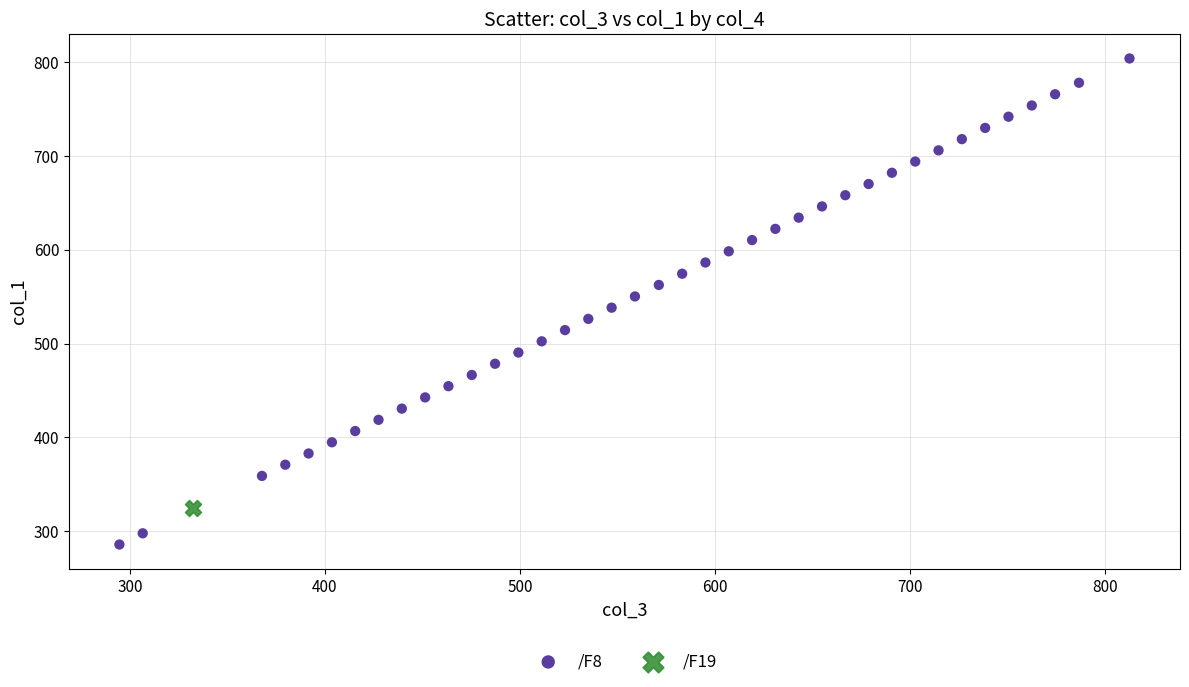

What are all the series names shown in the legend?

/F8, /F19